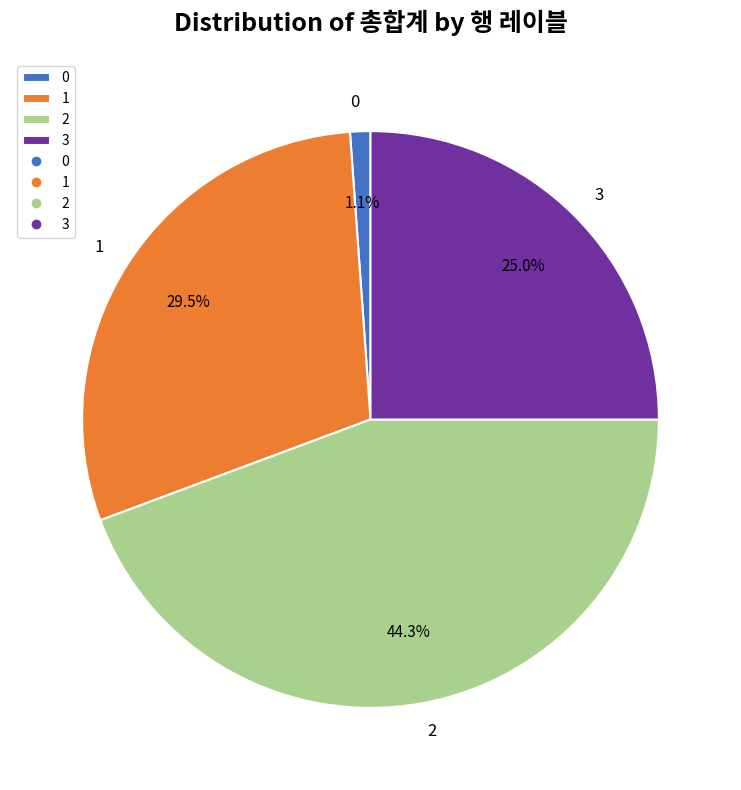

To the nearest percent, what is the difference between the 2 and 3 slice percentages?

19%